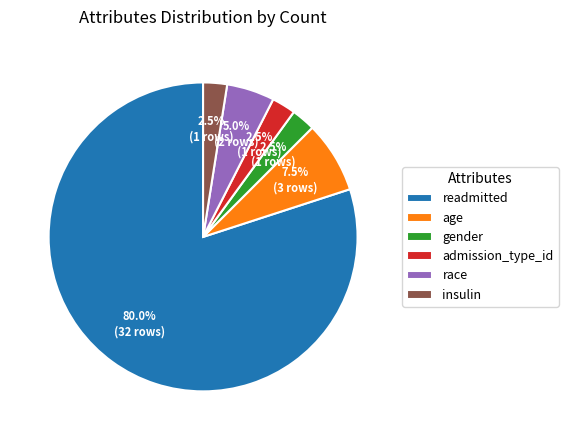

How much of the chart is everything except insulin?

97.5%